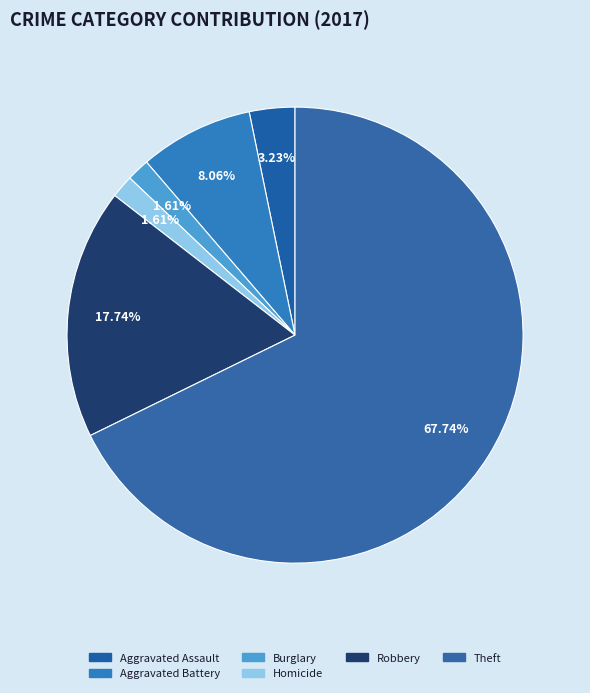

How many segments does this pie chart have?

6